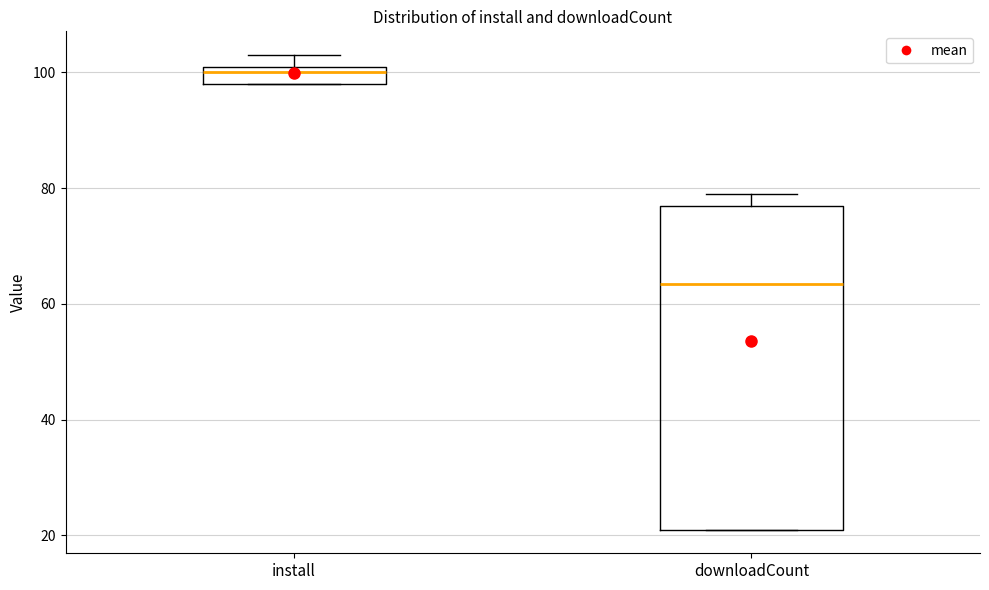

Comparing the boxes themselves (not the whiskers), which one is the tallest?

downloadCount